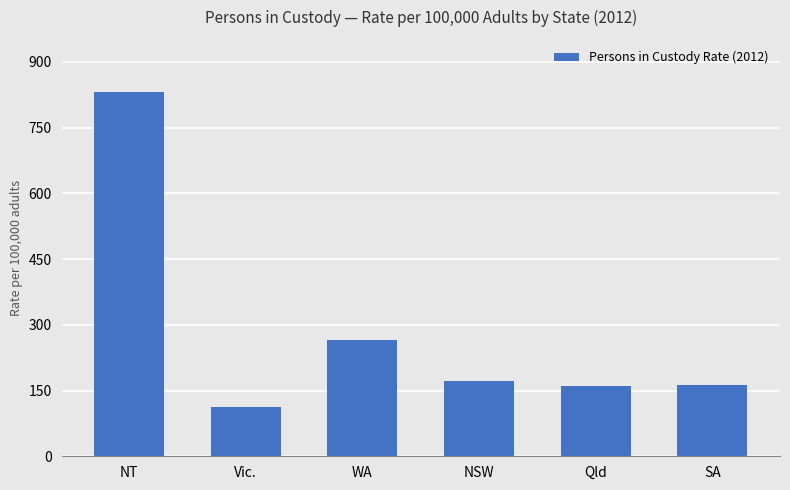

What is the approximate value at NSW?

171.5